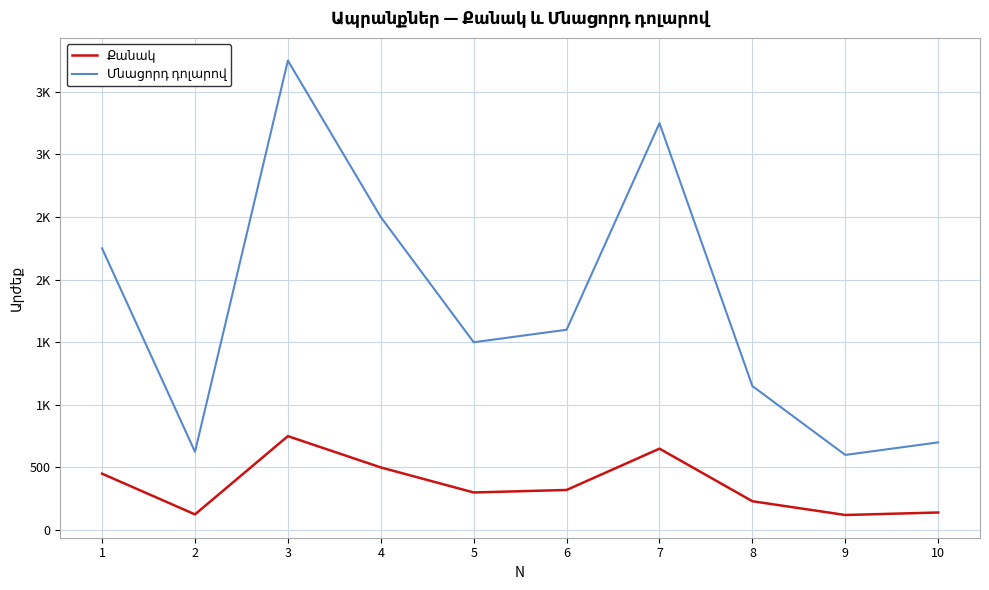

Which series changed the most between 1 and 7?

Մնացորդ դոլարով